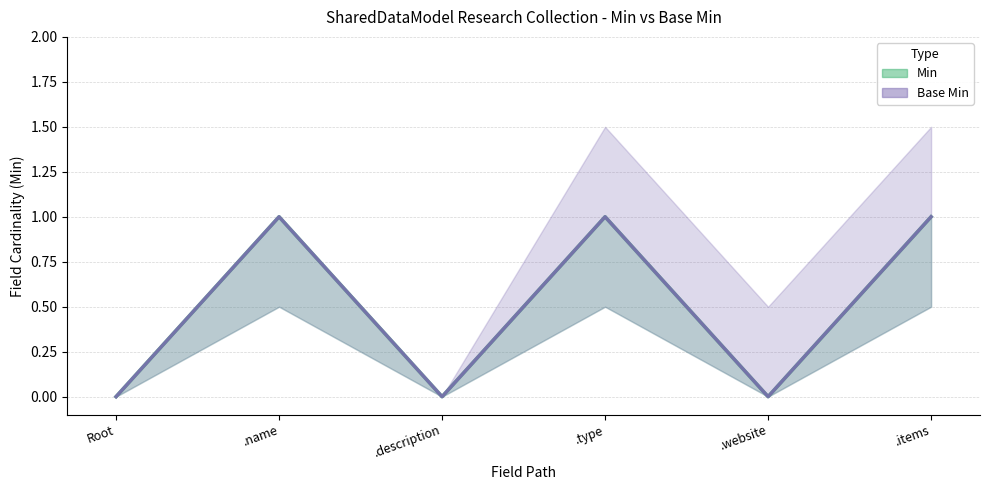

Is it true that Base Min equals 2 at .name?

False